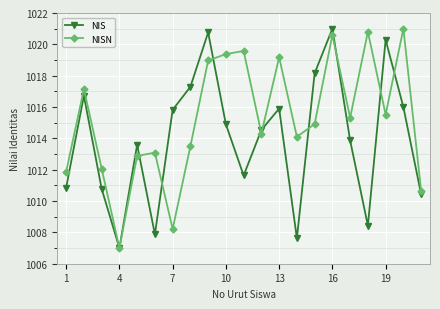

Which series has the largest total across all categories?

NISN